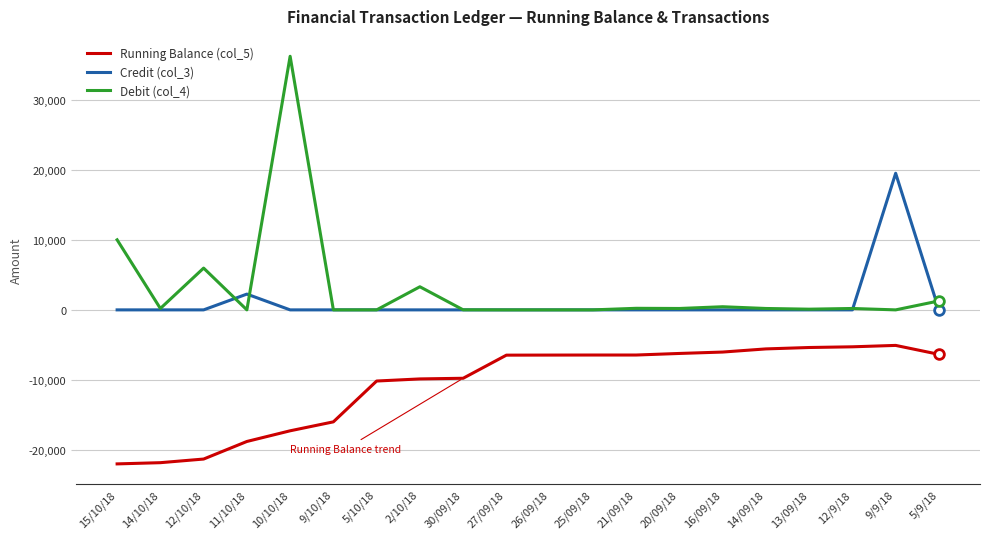

Is it true that Debit (col_4) equals -22377.6 at 5/10/18?

False